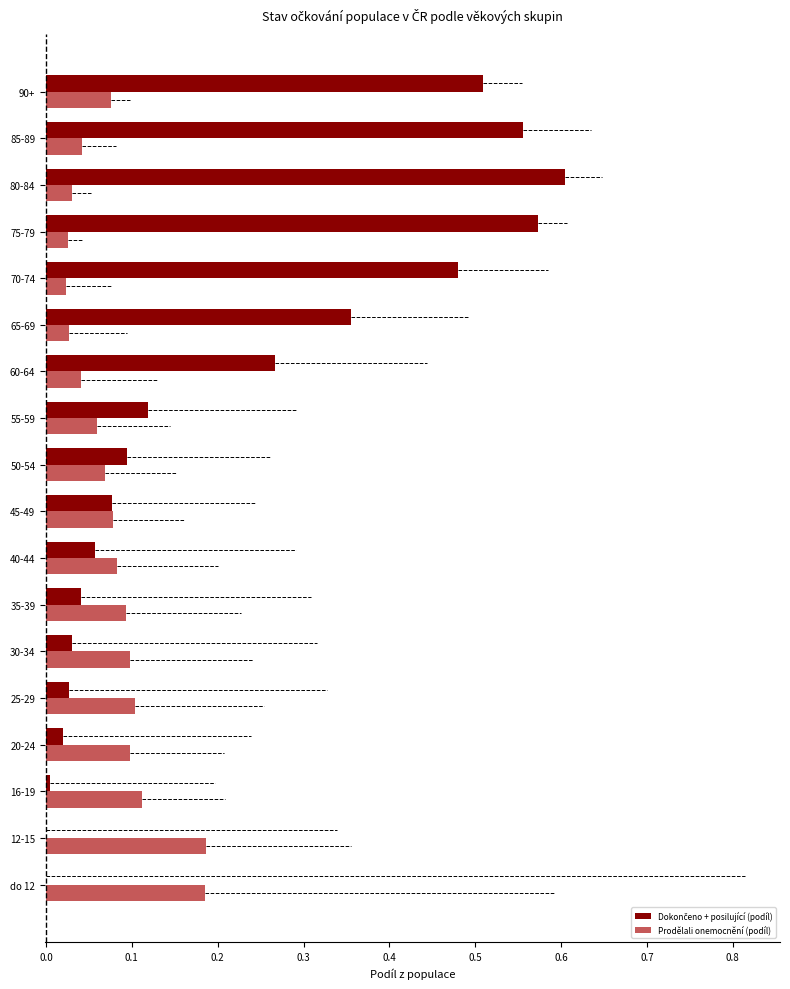

At which category does the chart reach its peak across all series?

80-84